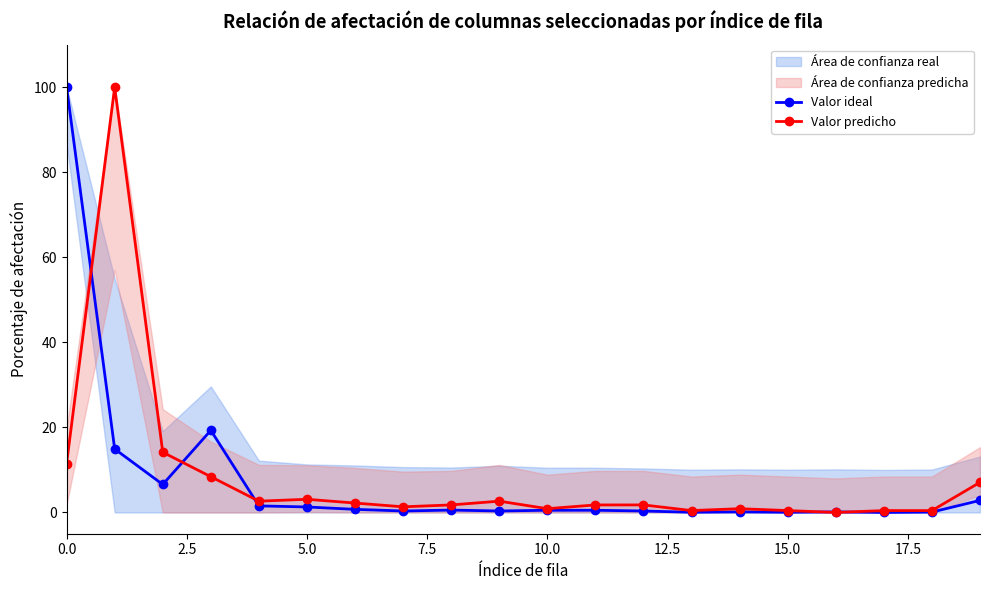

Does the chart display data point markers on the line(s)?

Yes